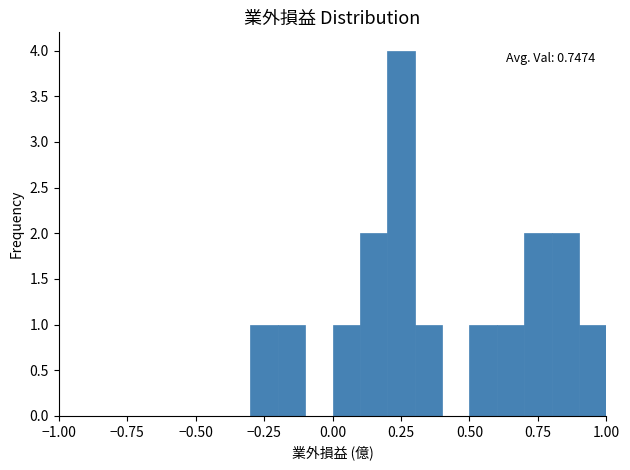

Around what value on the x-axis is the tallest bar? Give the approximate position of its centre, as read against the axis.

0.25